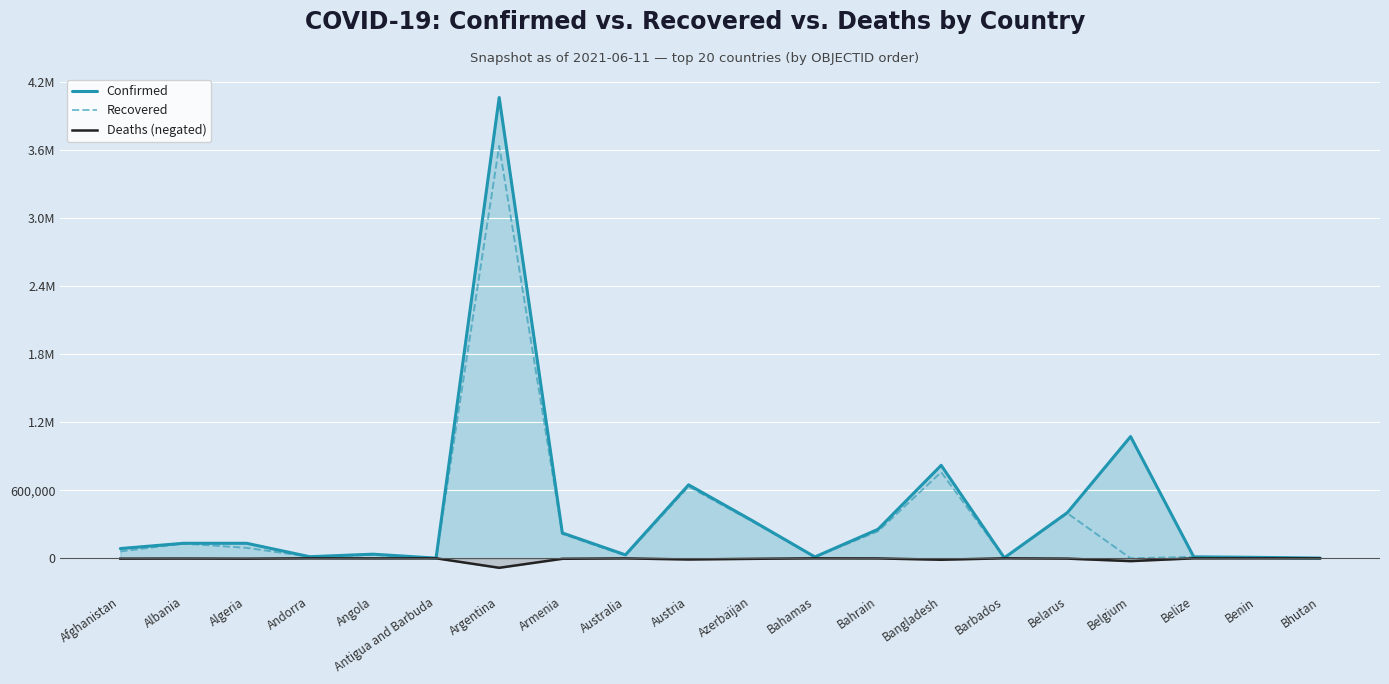

Where is Confirmed nearest to the value 2033709?

Belgium